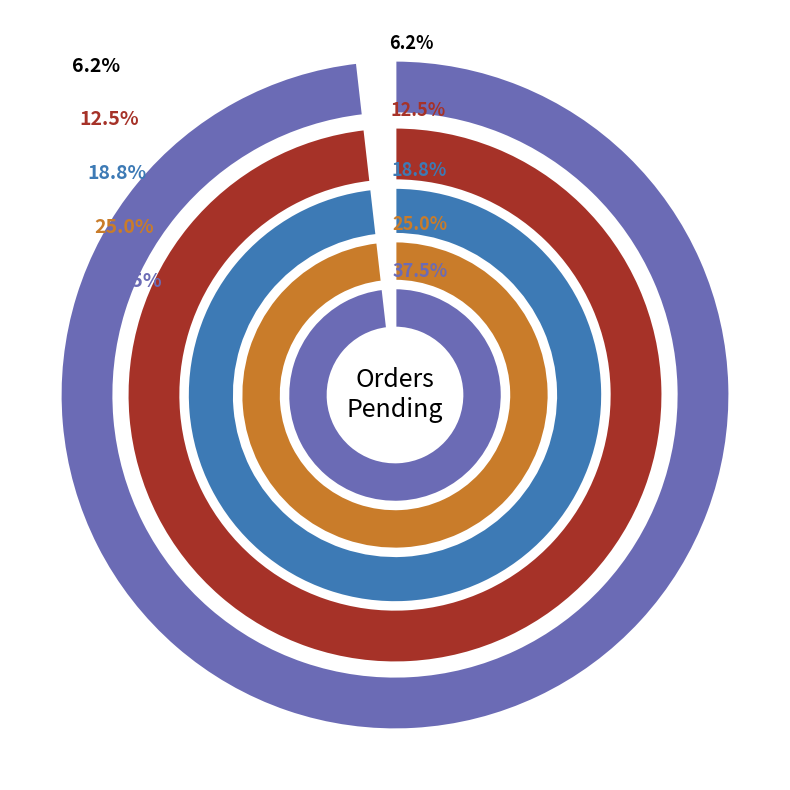

What percentage do 4 and 6 together represent?

62.5%